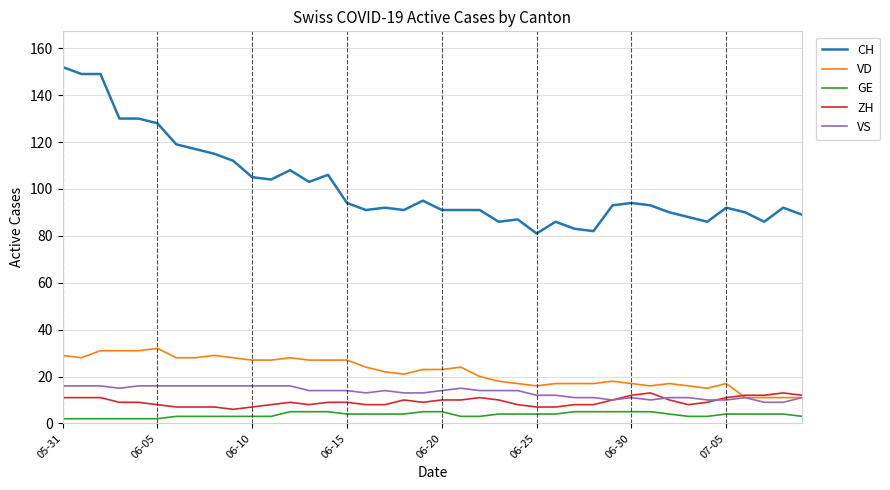

What is the maximum value for VD?

32